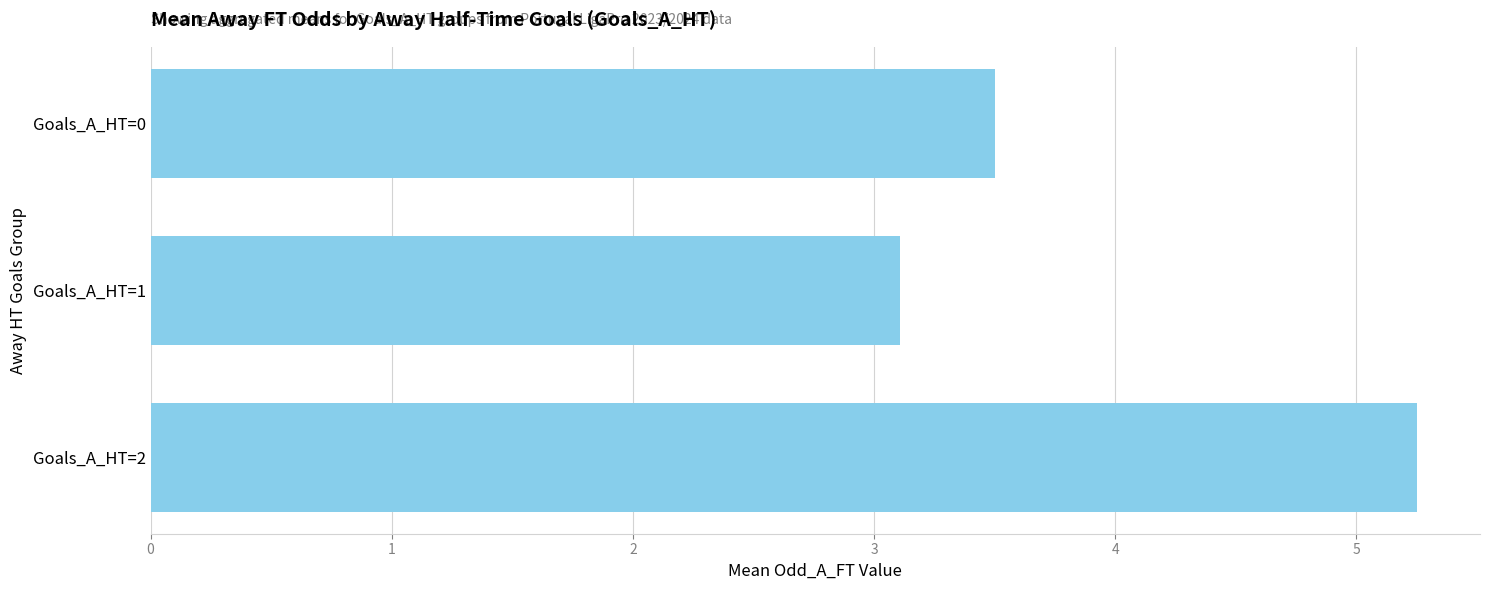

True or false: the data shows 5.2 at Goals_A_HT=2.

True